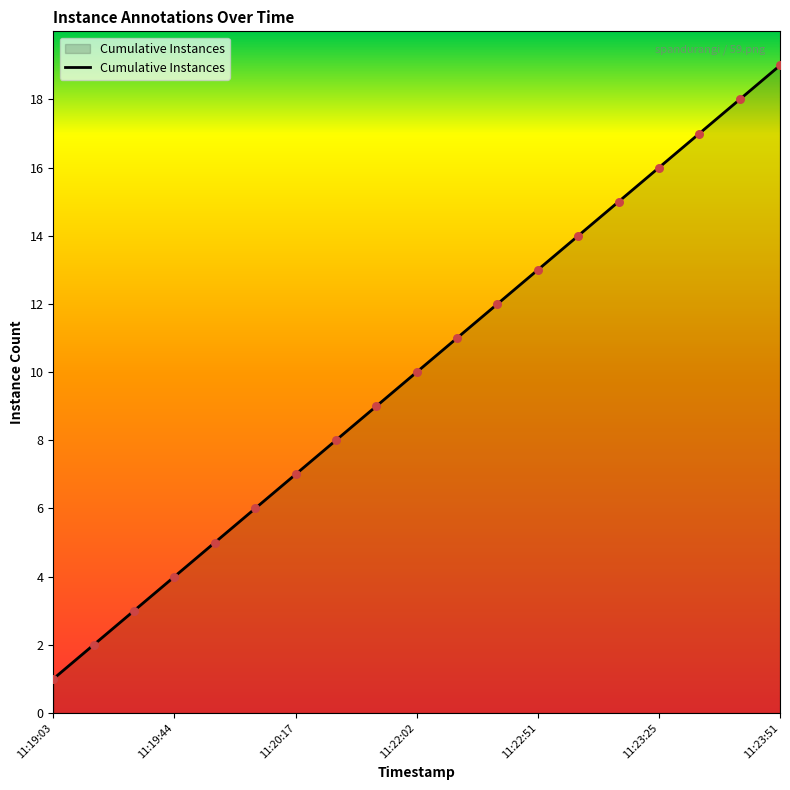

What is the difference between the maximum and minimum values?

18